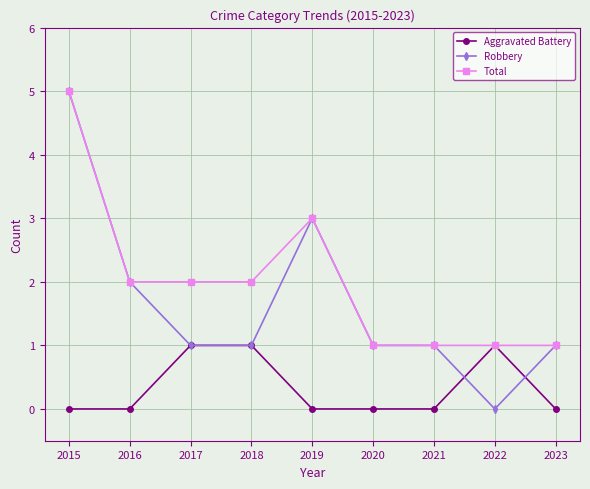

What value does the Aggravated Battery series have at 2018?

1